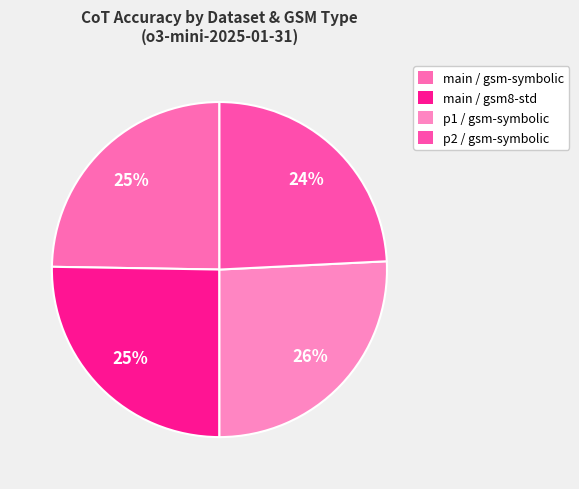

Between p1 / gsm-symbolic and p2 / gsm-symbolic, which is larger?

p1 / gsm-symbolic